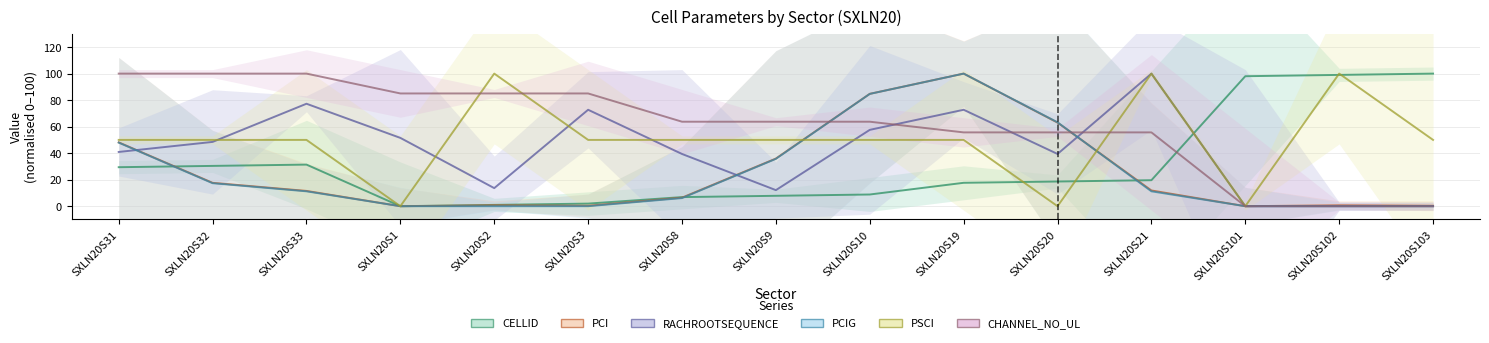

What are all the series names shown in the legend?

CELLID, PCI, RACHROOTSEQUENCE, PCIG, PSCI, CHANNEL_NO_UL